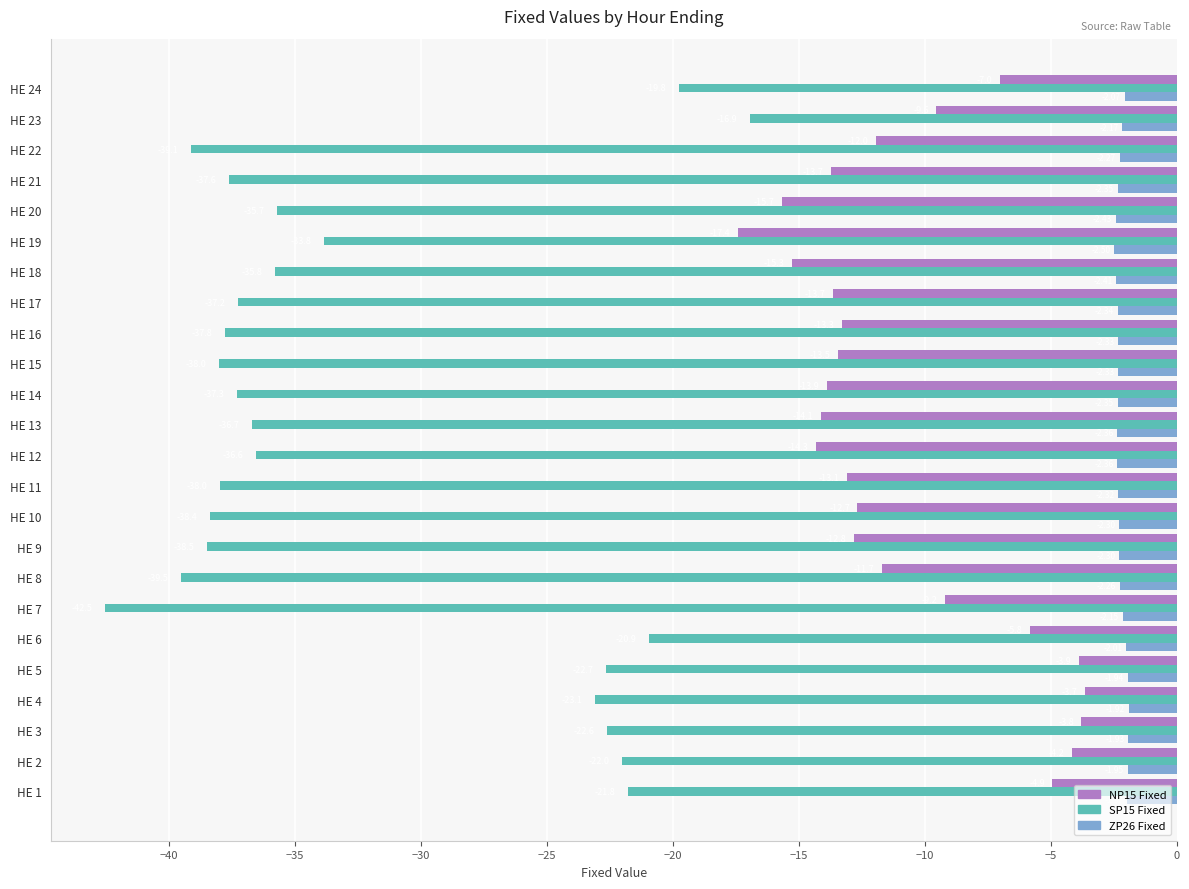

Between HE 3 and HE 12, which series saw the biggest shift?

SP15 Fixed